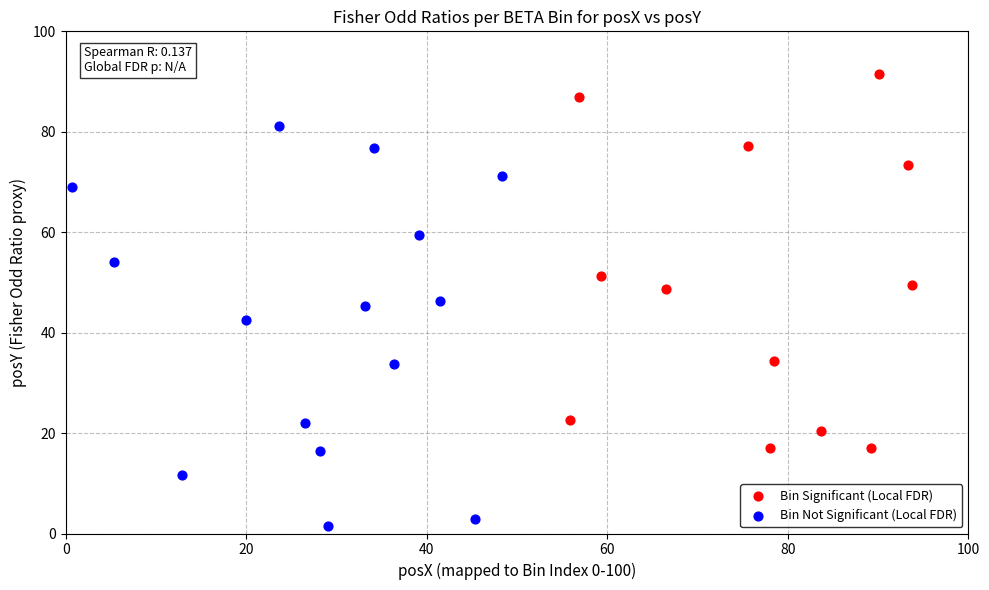

Which series has the widest spread of Y values?

Bin Not Significant (Local FDR)